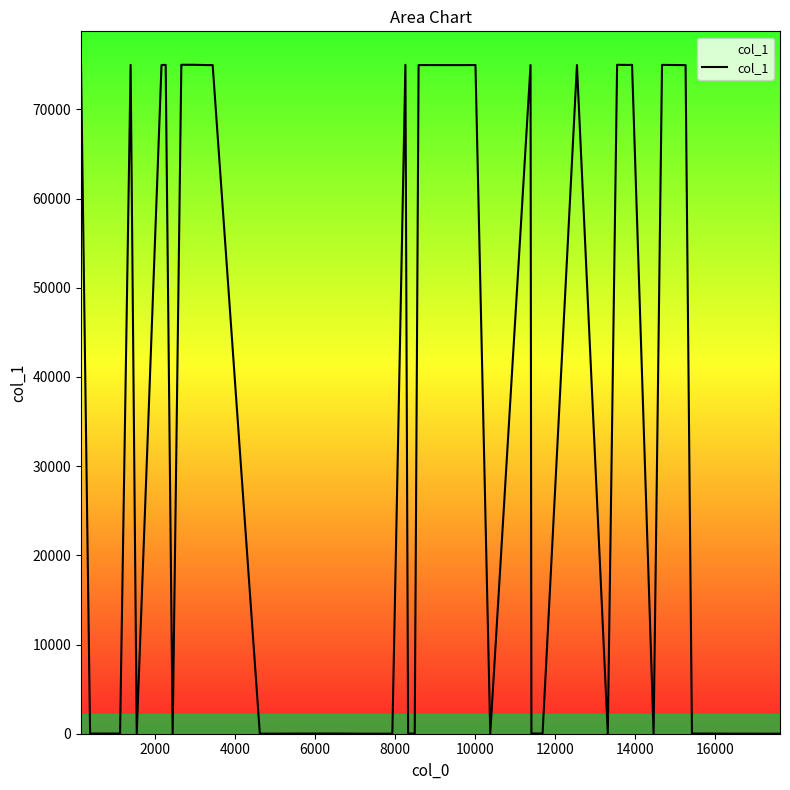

What is the maximum value shown in the chart?

74997